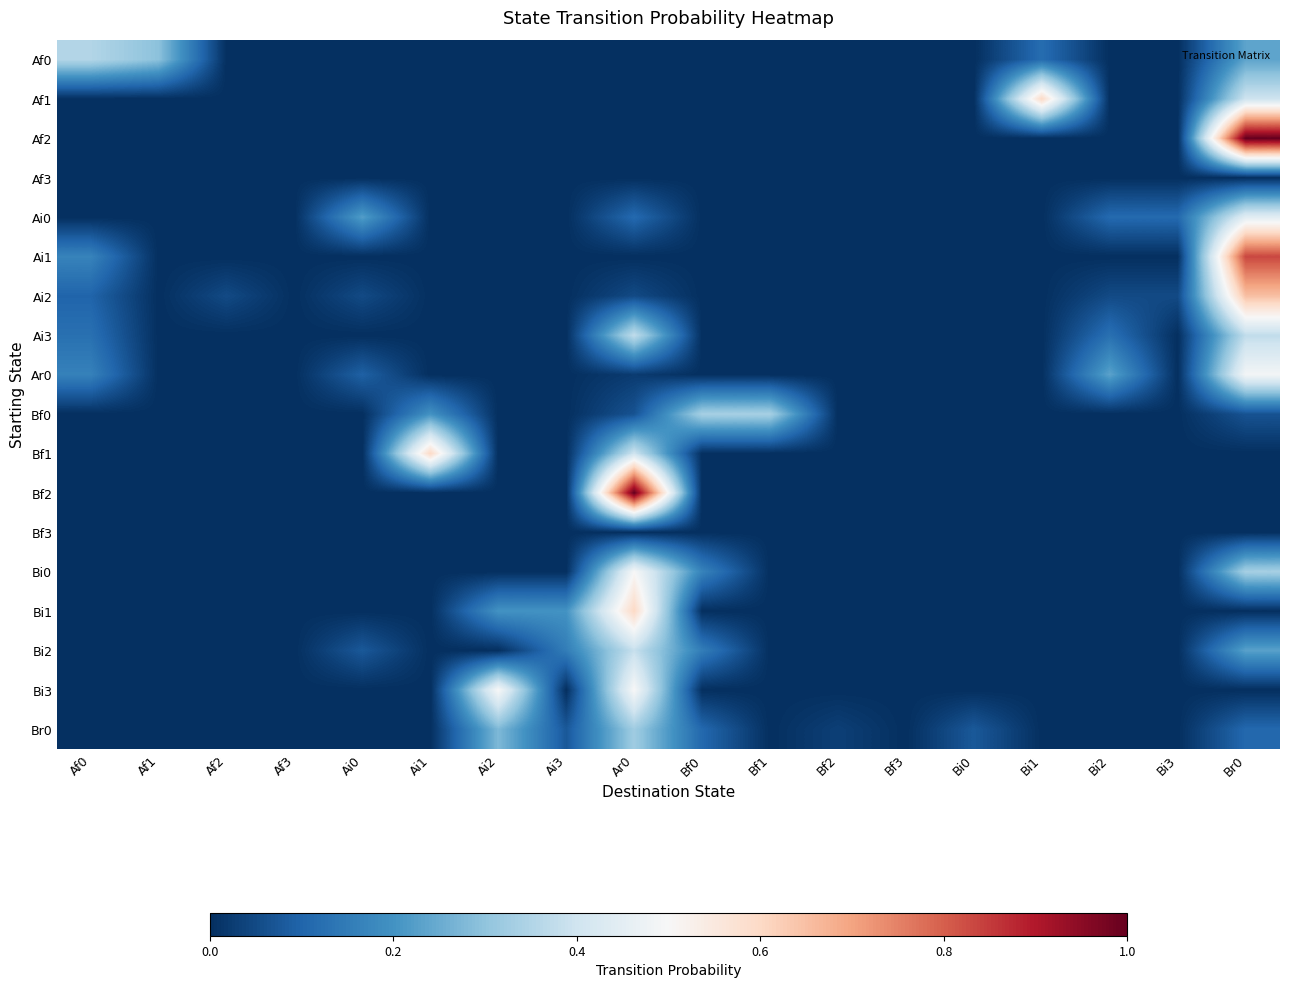

What is the total value across all series at Bf0?

0.8